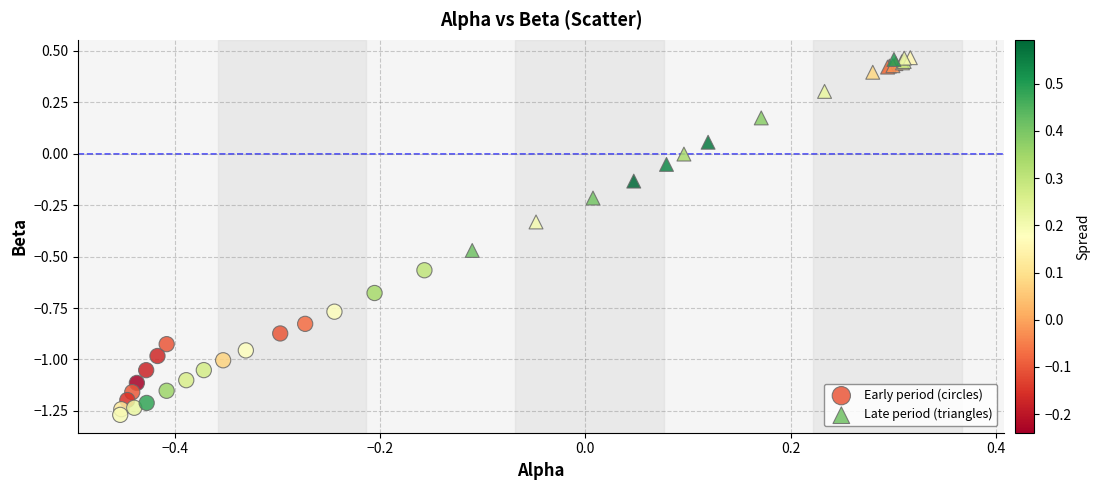

Which series has the widest spread of Y values?

Late period (triangles)